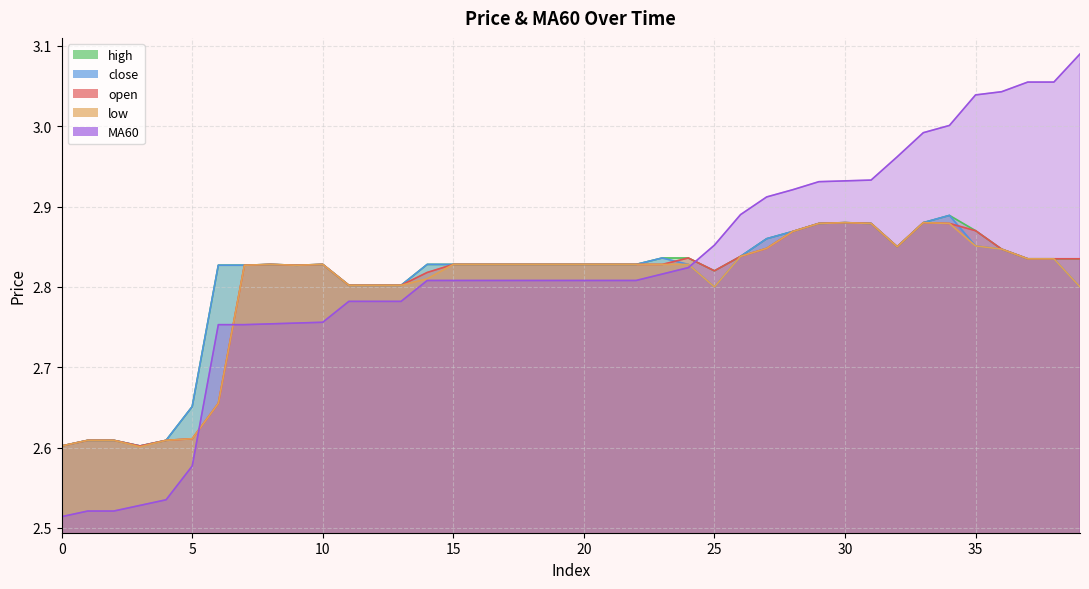

Does the chart display data point markers on the line(s)?

No